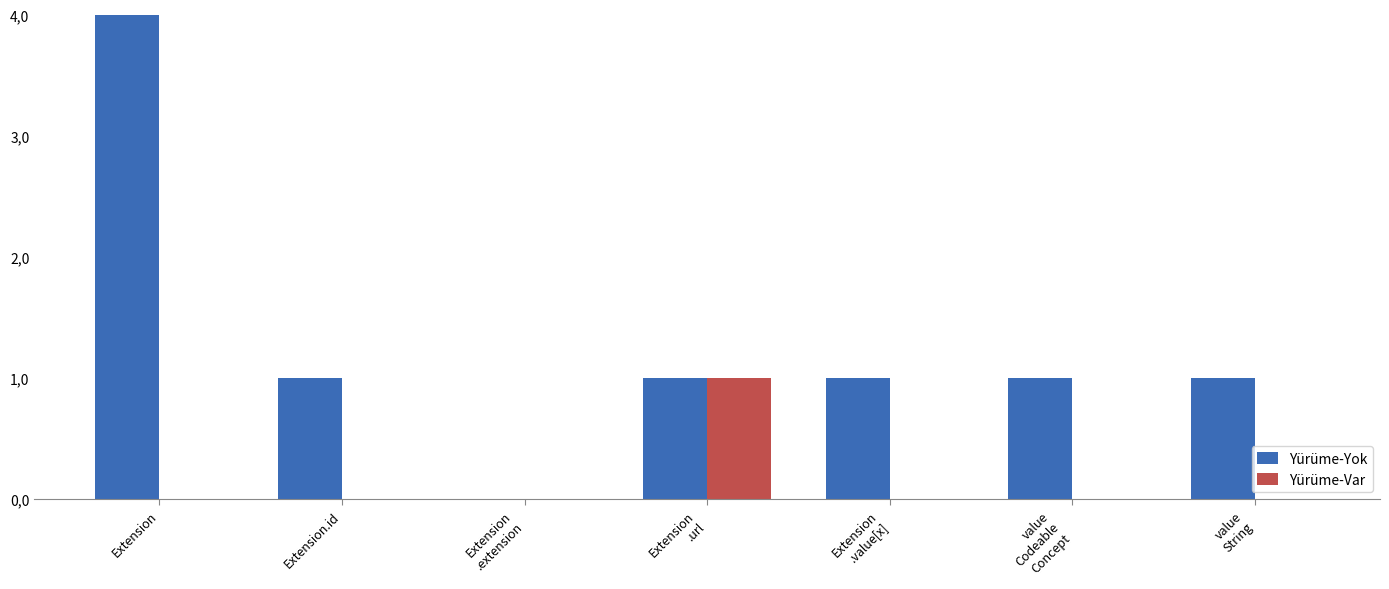

How many series are shown in this chart?

2